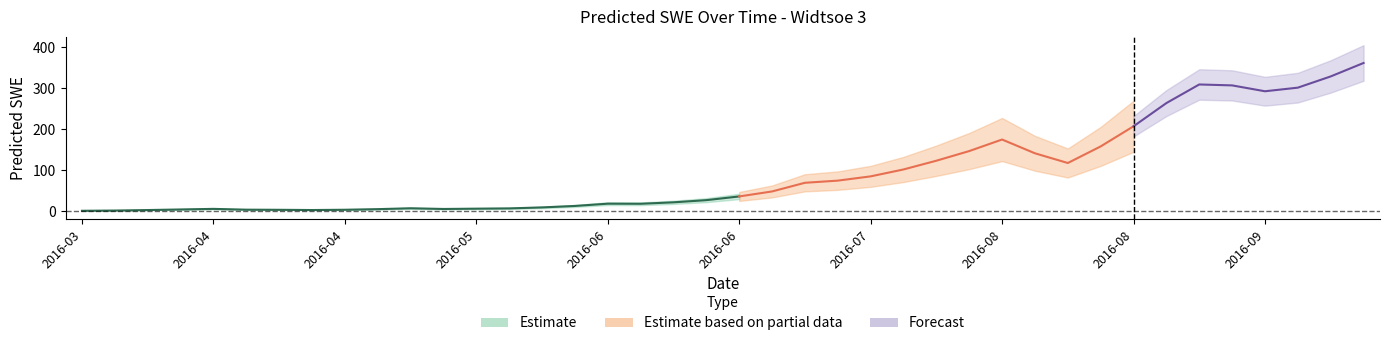

Where does the data first go above 36?

2016-06-27